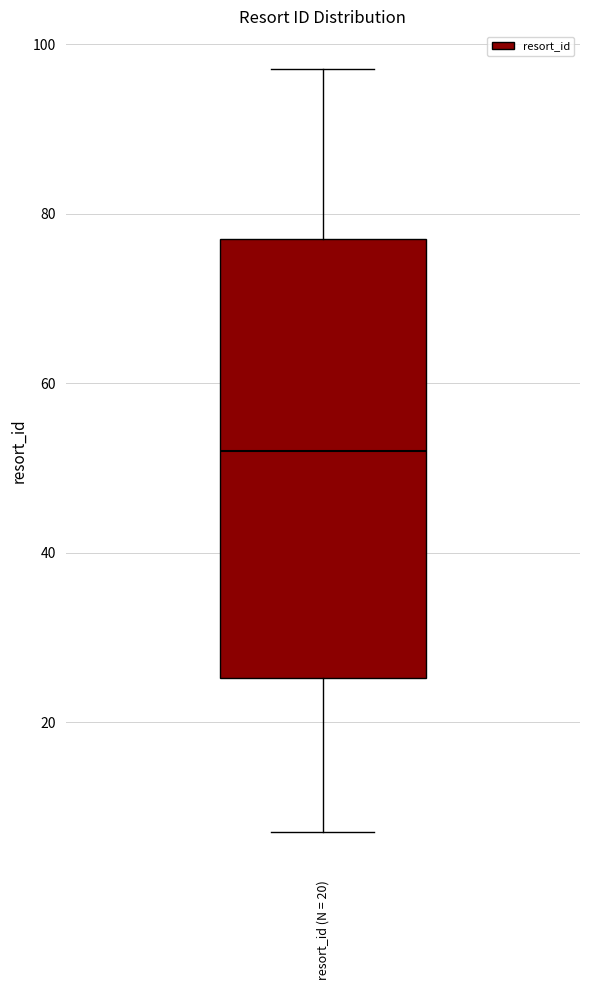

Read this box plot against the y-axis: the position of the median line, the range covered by the box, and the ends of both whiskers. The values are not printed on the chart, so give them approximately, as read against the axis.

median 52, box 26 to 78, whiskers 8 to 98